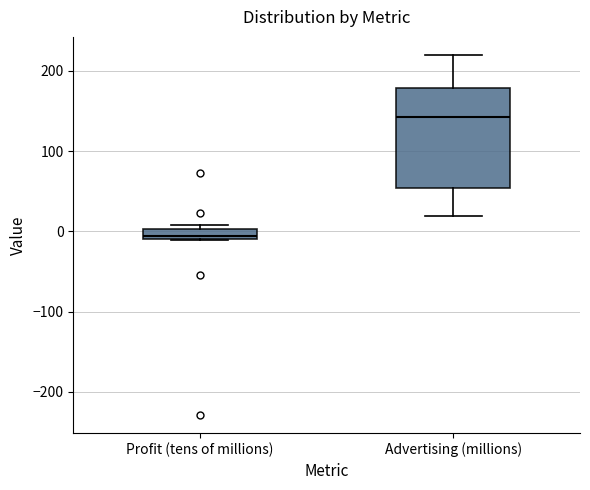

Which box has the highest median line?

Advertising (millions)